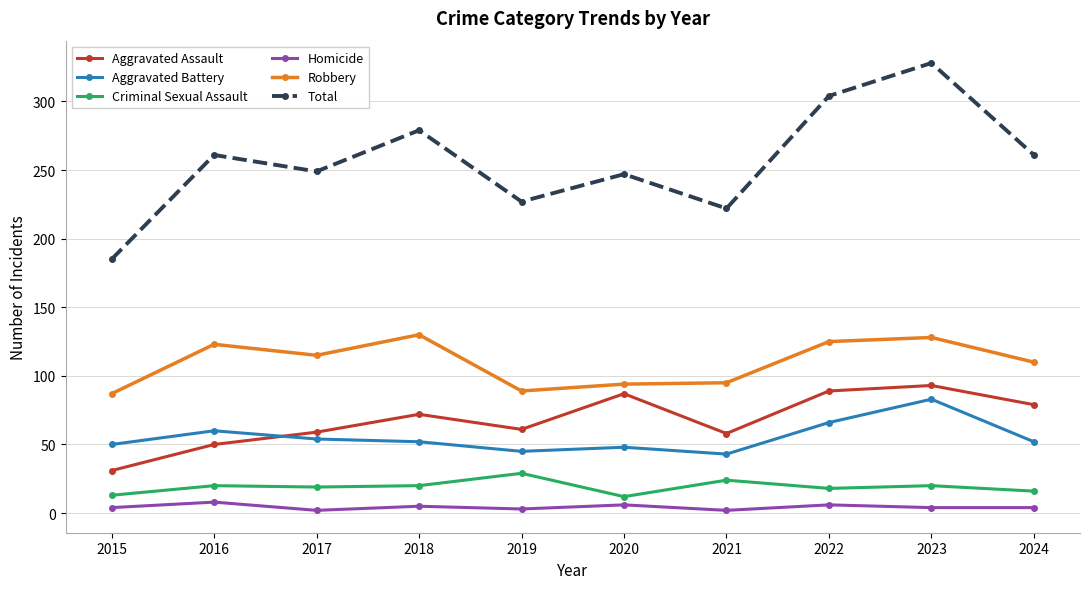

What is the value of the Criminal Sexual Assault point at the 8th from the left?

18